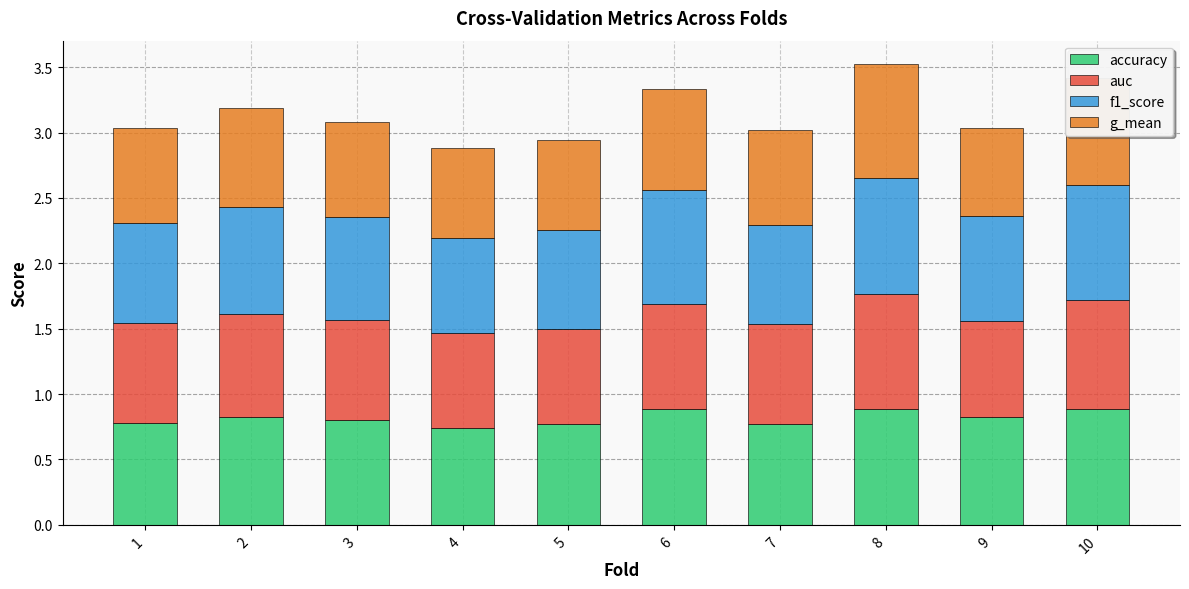

Is it true that accuracy equals 0.5 at 3?

False